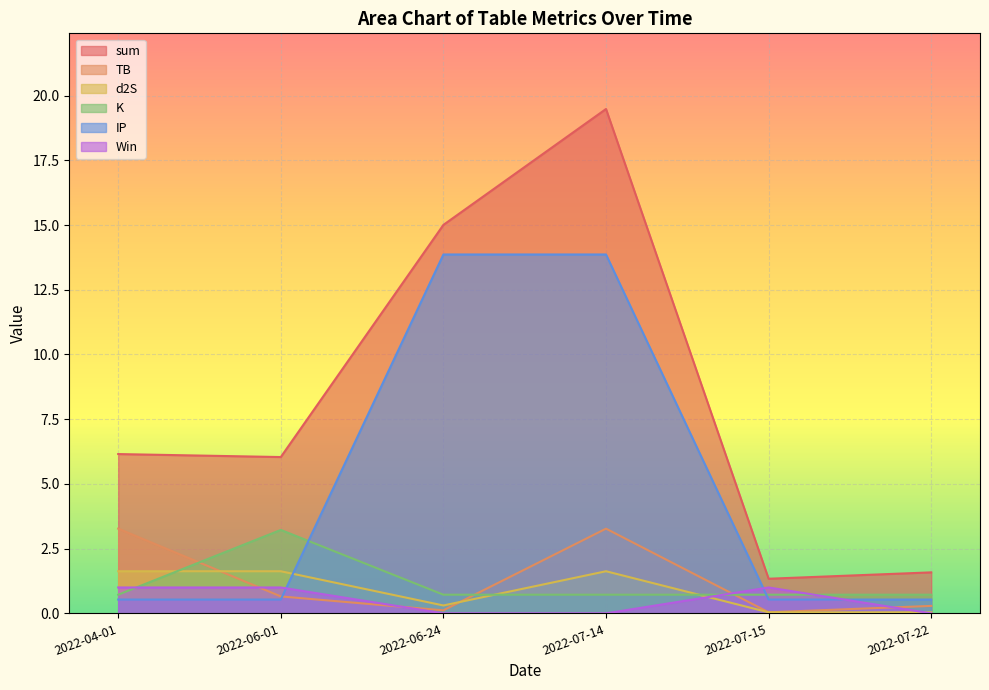

True or false: Win and IP cross at least once.

True